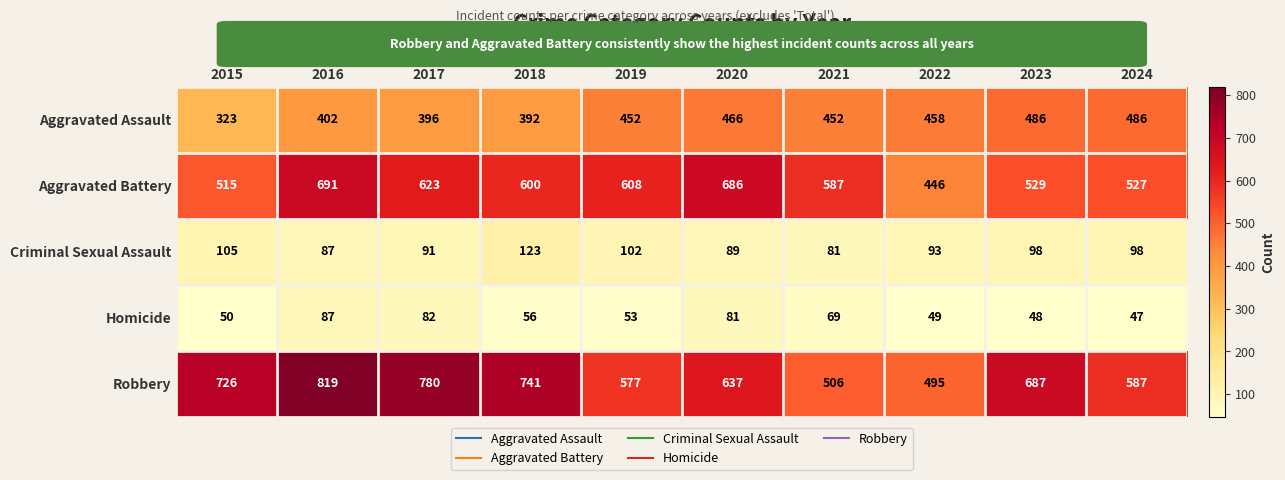

How many distinct data groups are displayed?

5